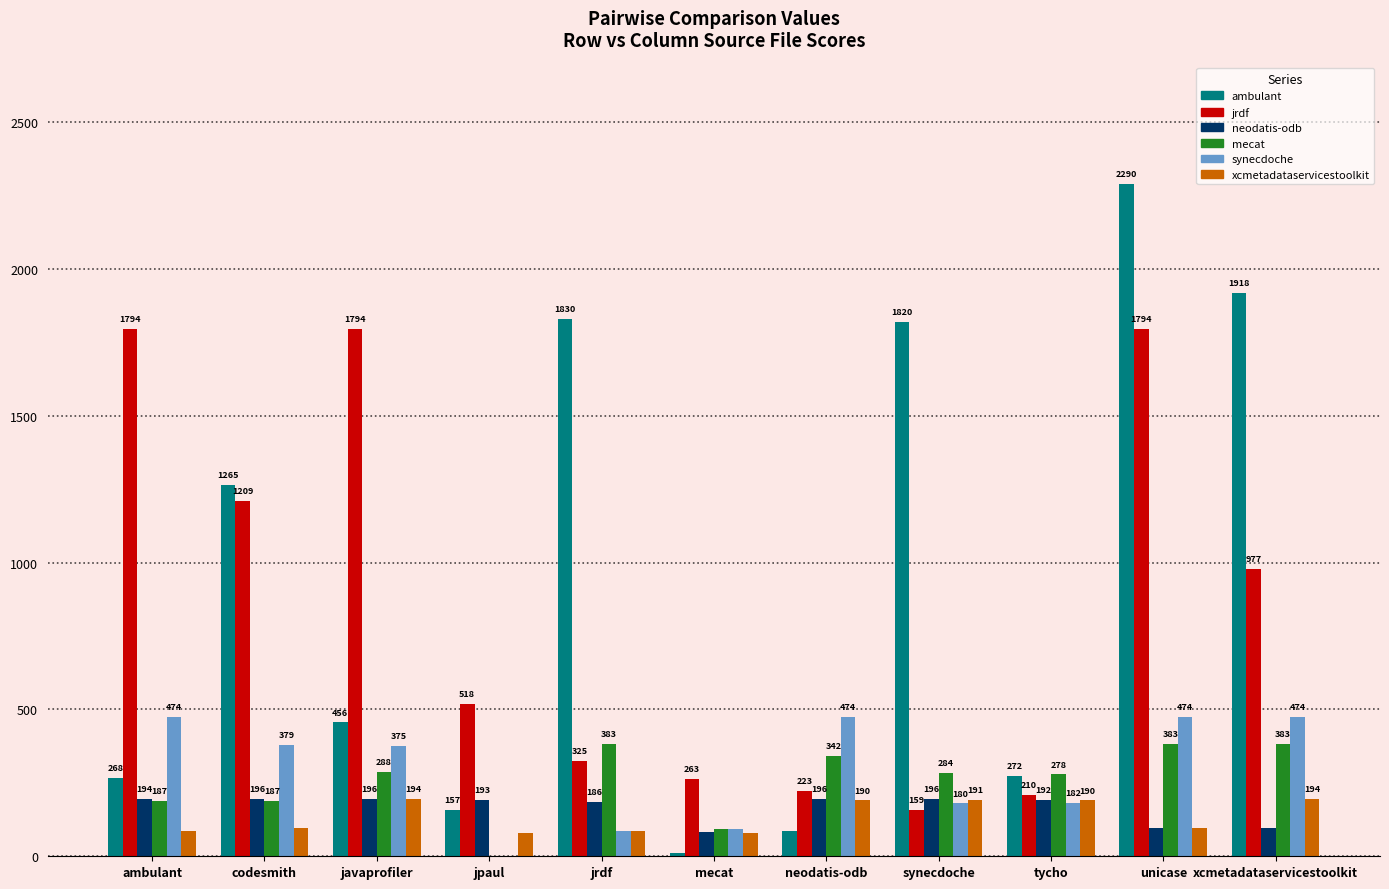

At which category is the sum across all series the highest?

unicase